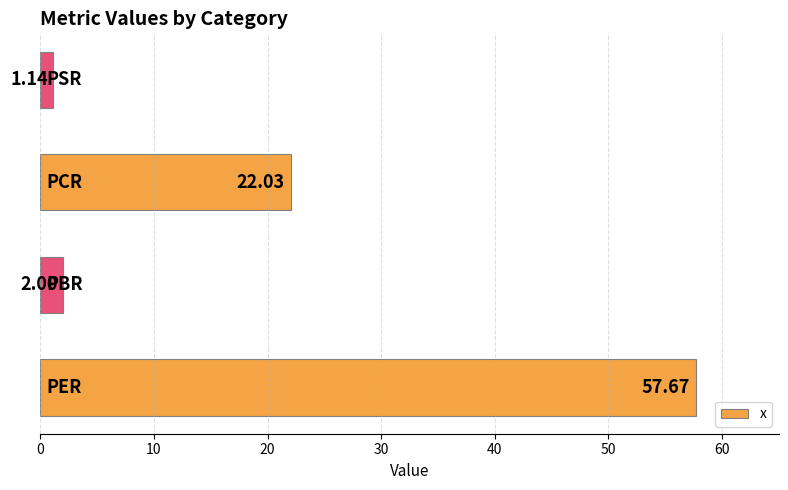

What is the average value?

20.7